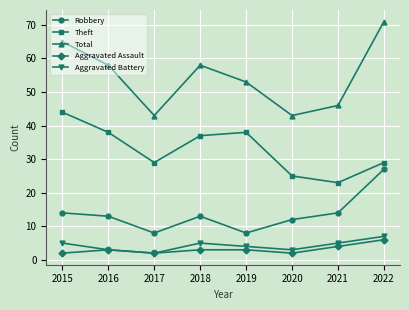

Where is the first local minimum for Aggravated Assault?

2017